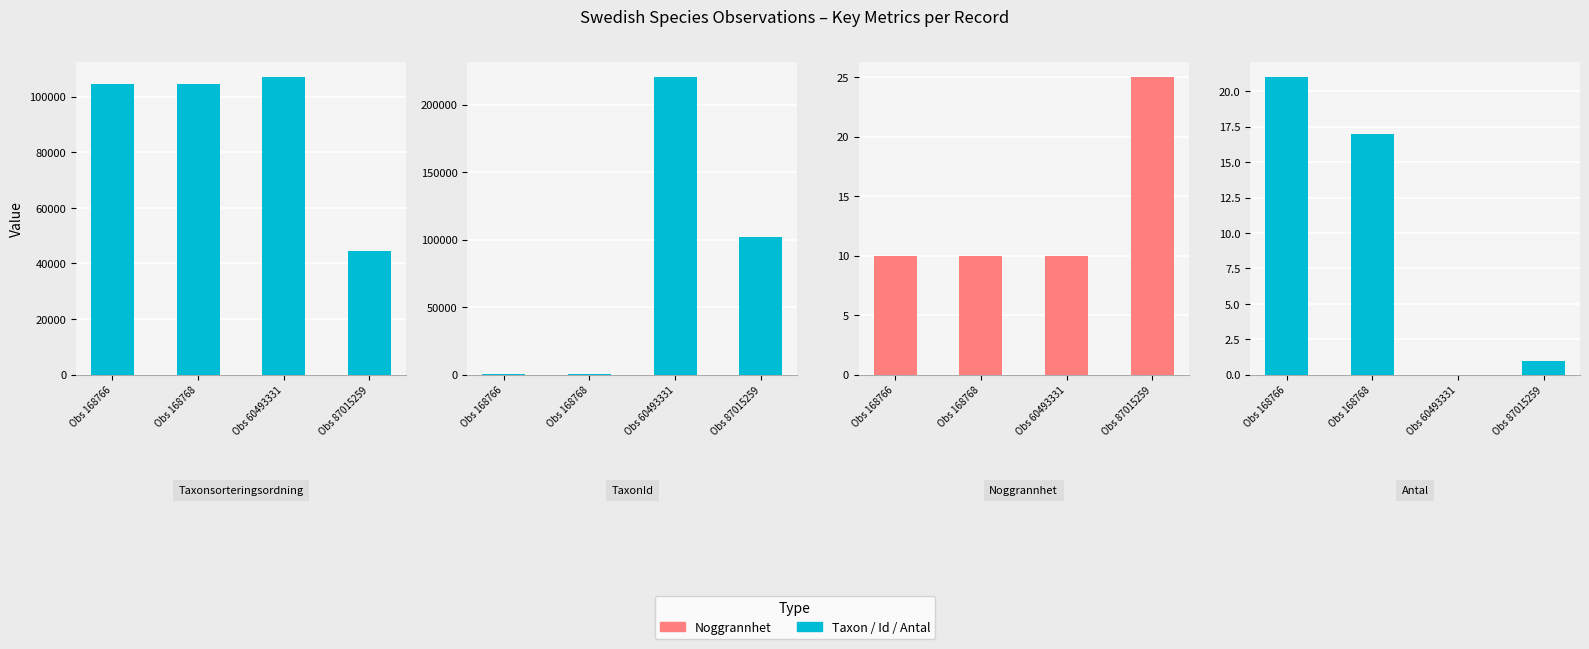

Does the chart contain stacked bars?

No